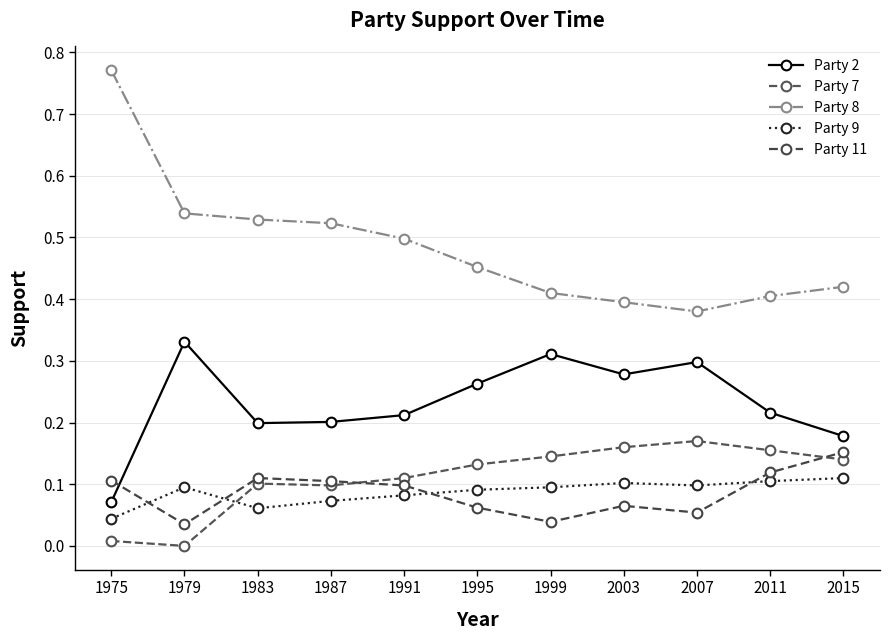

Is it true that Party 11 equals 0.0 at 1987?

False